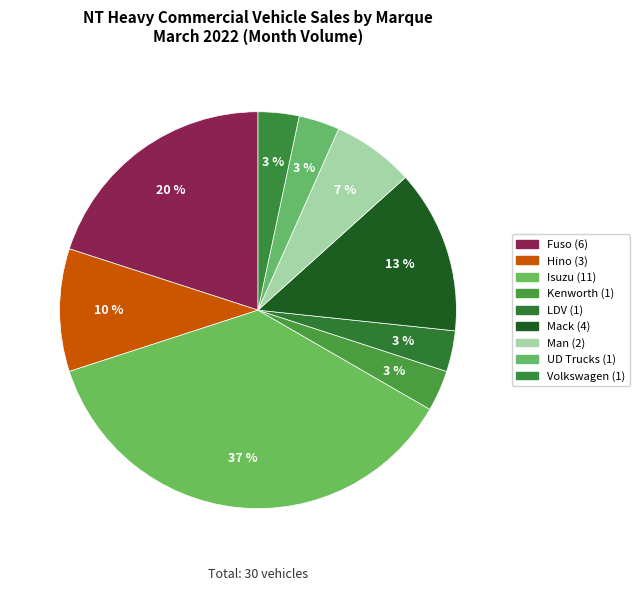

How many segments does this pie chart have?

9